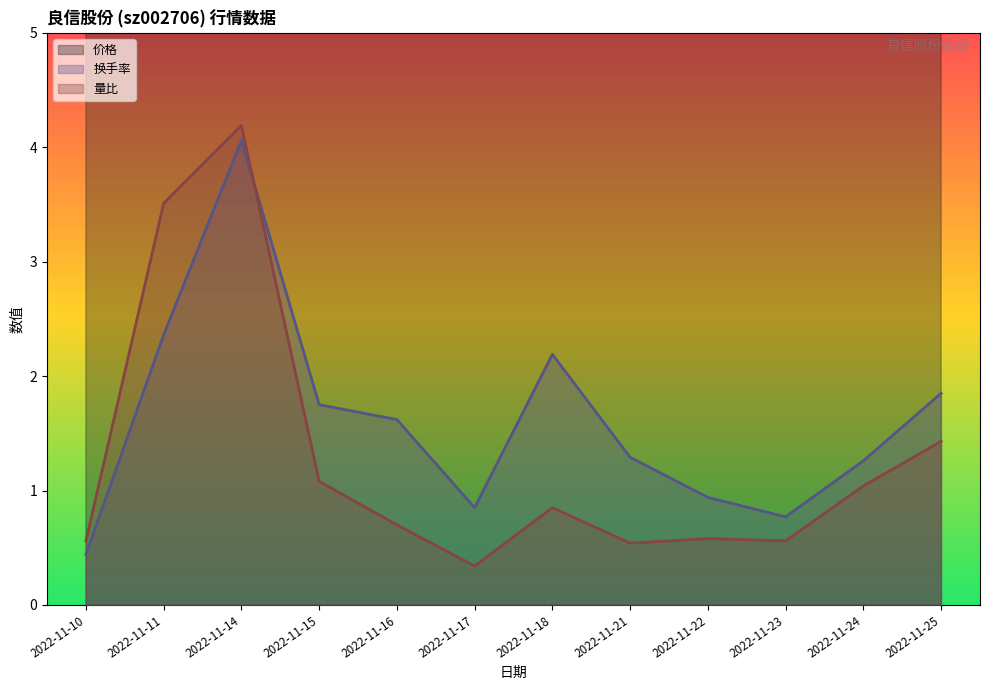

What is the smallest value displayed?

0.3